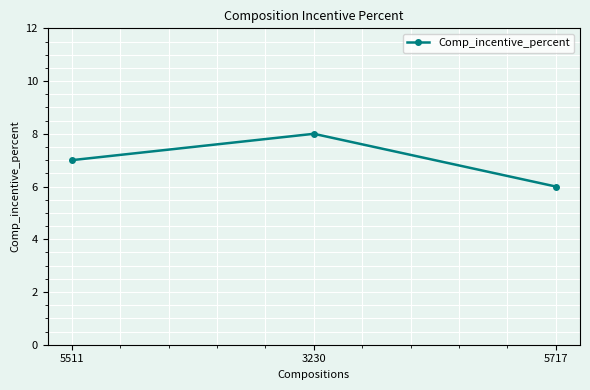

Read the value at 5511.

7